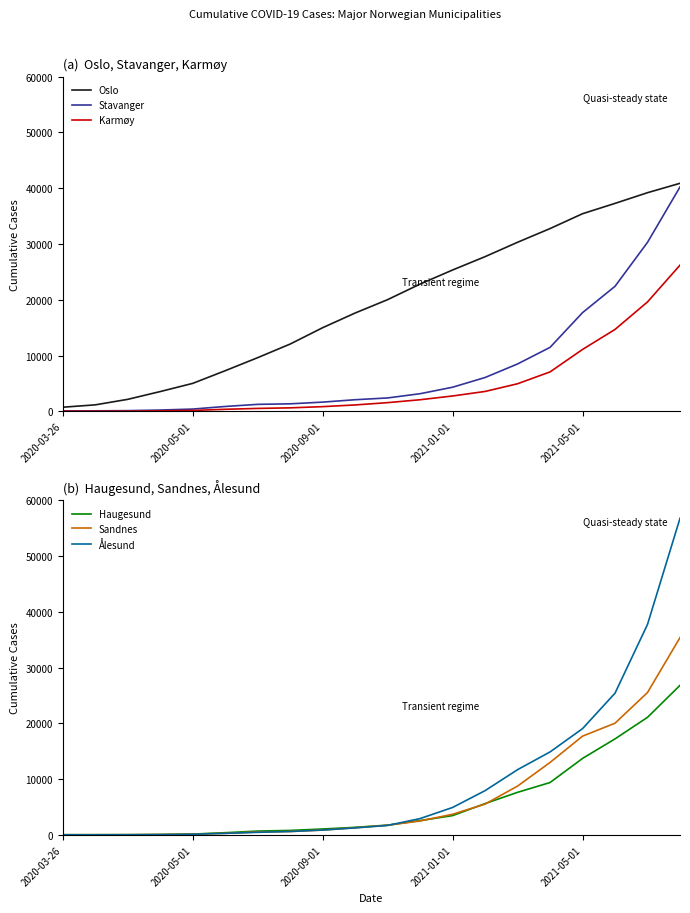

What are all the series names shown in the legend?

Oslo, Stavanger, Karmøy, Haugesund, Sandnes, Ålesund